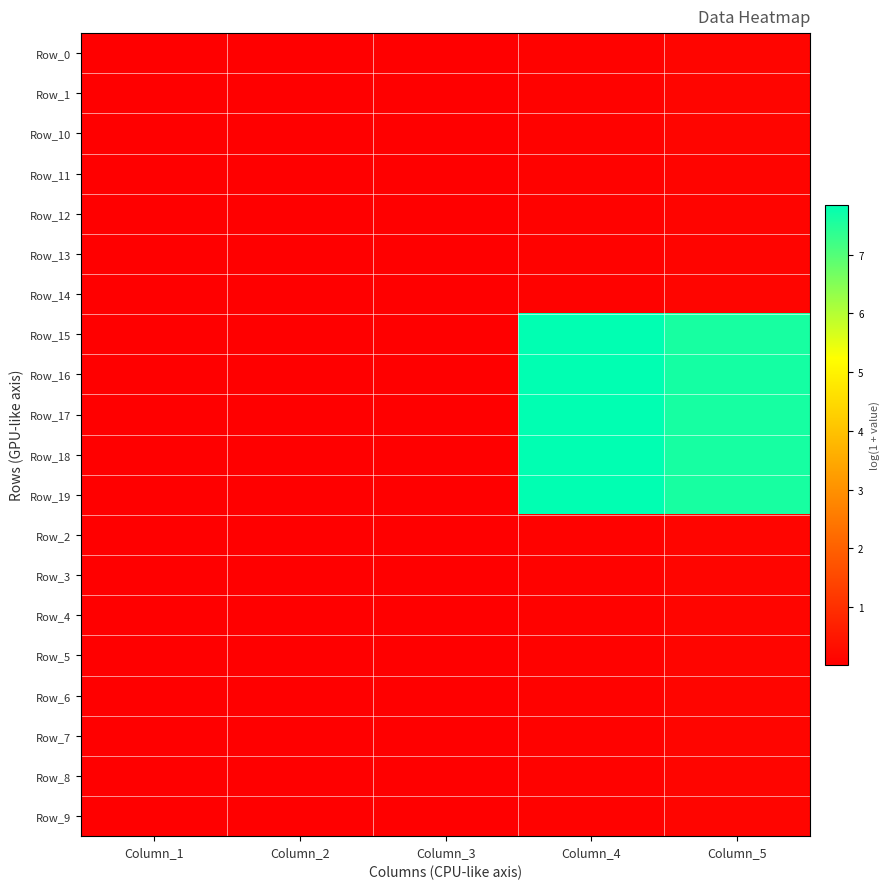

Which label corresponds to the largest value in the chart?

Column_4